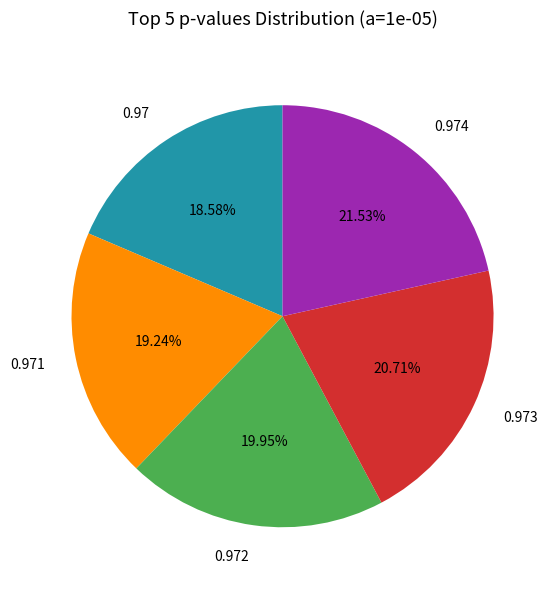

Is 0.97 the majority of the pie?

No